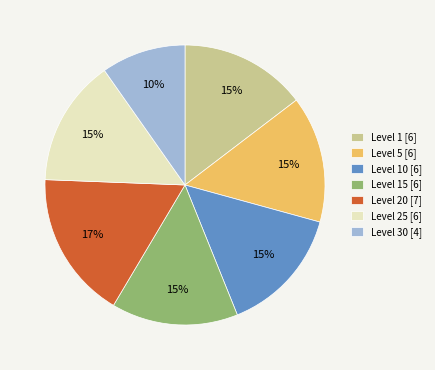

Which has a higher value, Level 30 [4] or Level 20 [7]?

Level 20 [7]